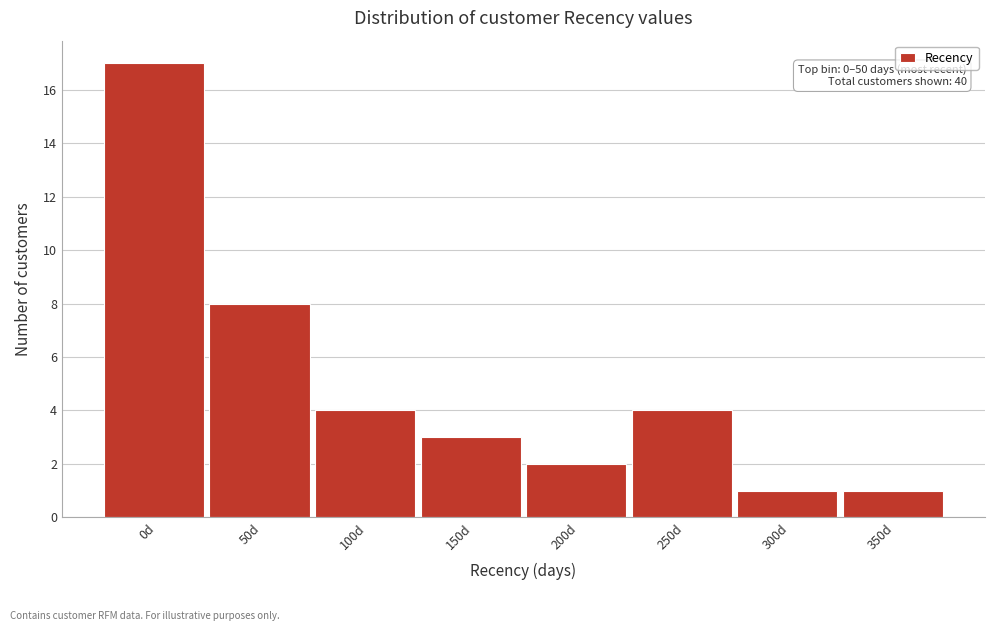

Reading left to right, extract all data points from this chart.

0d=17	50d=8	100d=4	150d=3	200d=2	250d=4	300d=1	350d=1